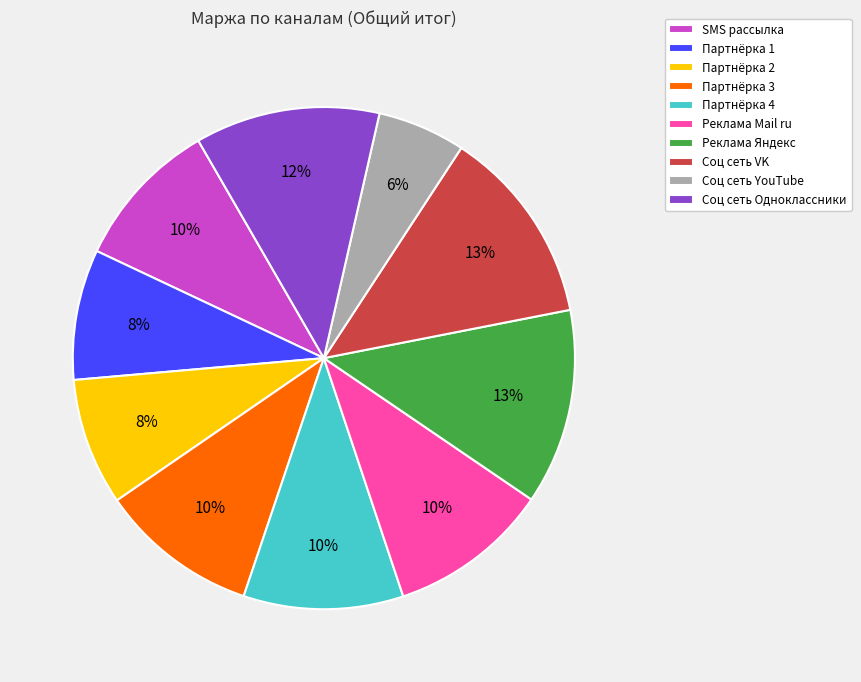

Combined, do Соц сеть VK and Партнёрка 2 account for over 50%?

No